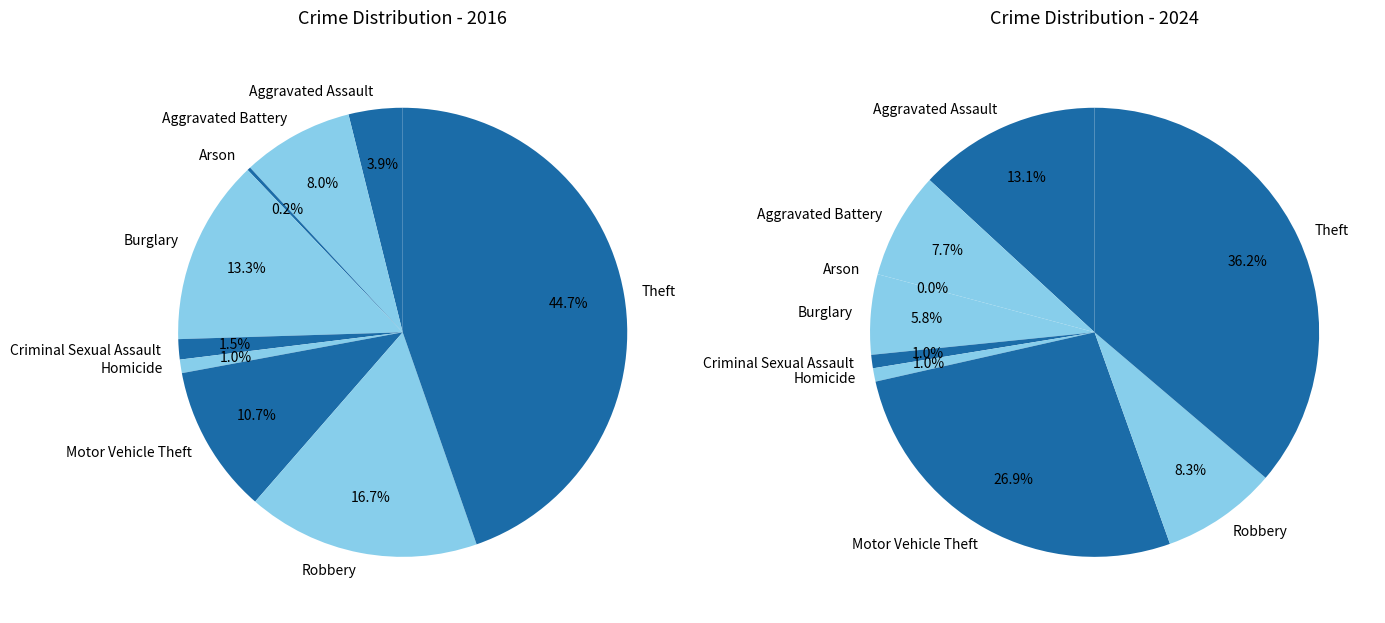

How much of the chart is everything except 4?

98.5%